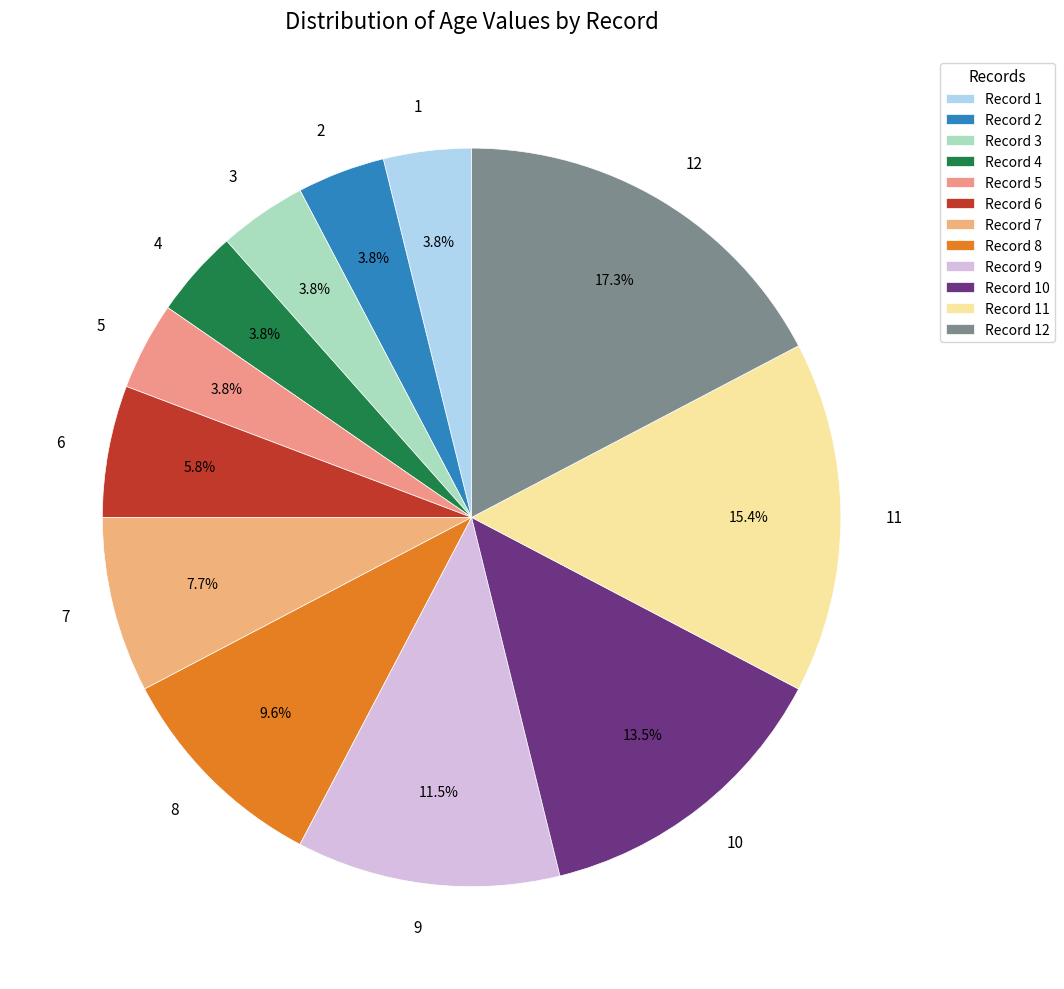

To the nearest percent, what portion does 2 represent?

4%